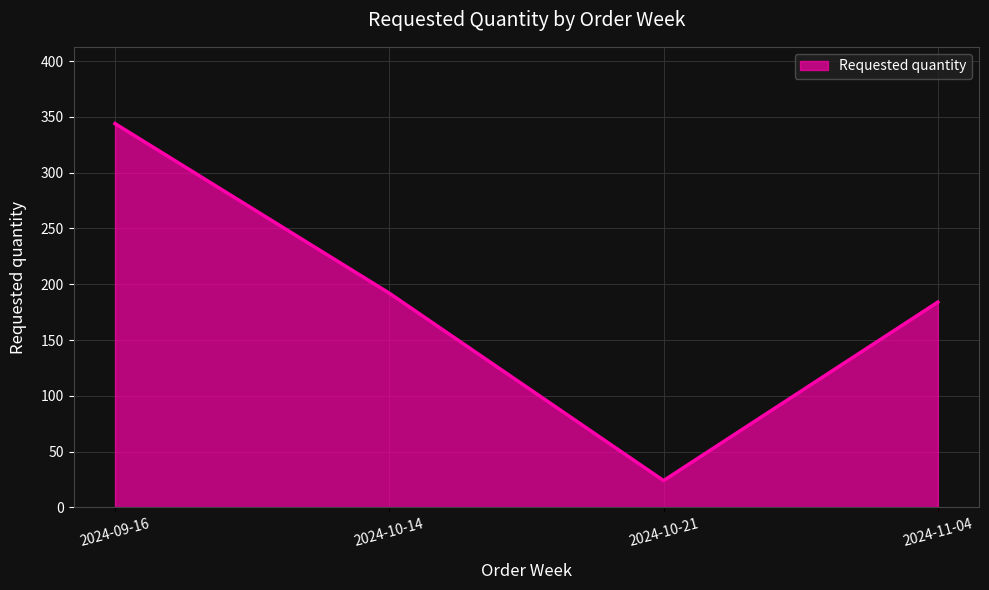

How many interior local valleys (lower than both neighbors) does the data have?

1